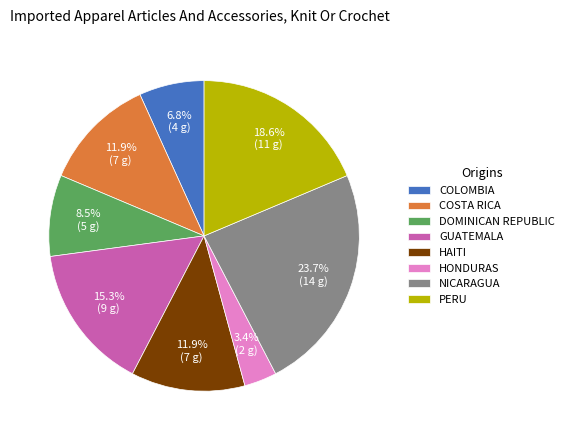

Which category has the biggest portion of the pie?

NICARAGUA